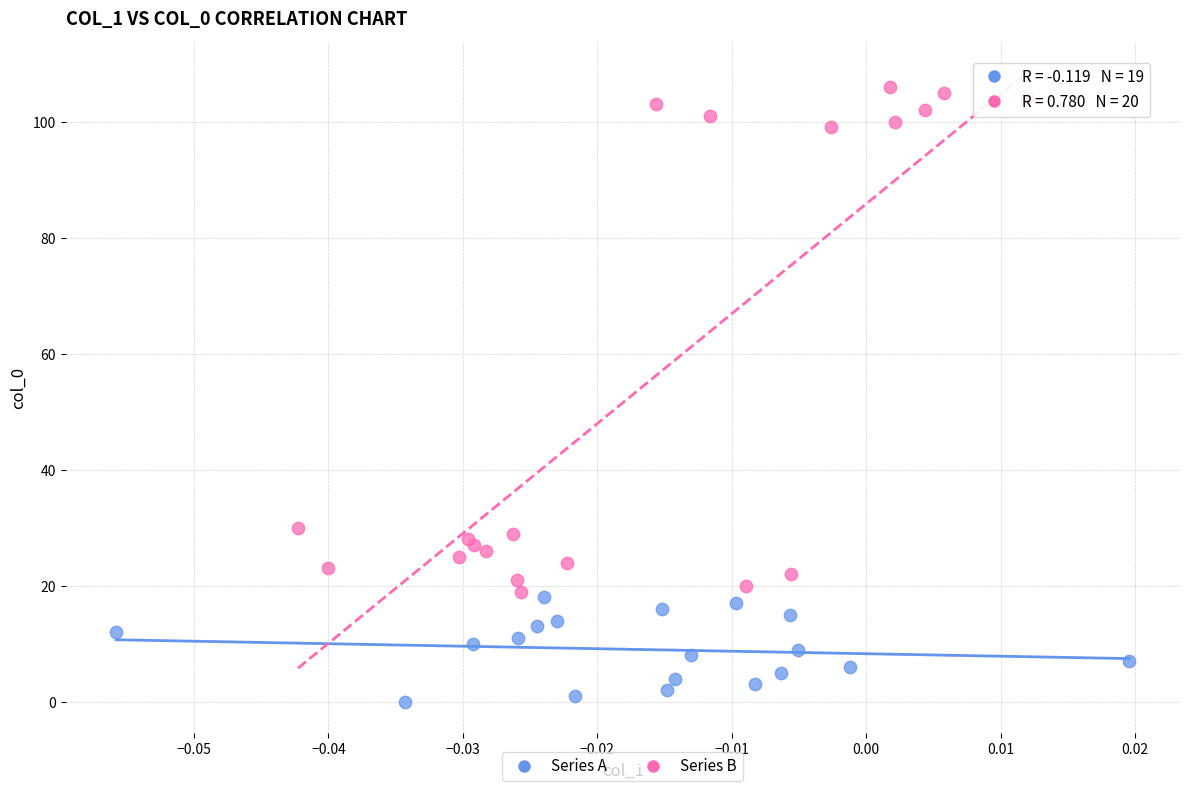

Which series contains the highest Y value?

Series B